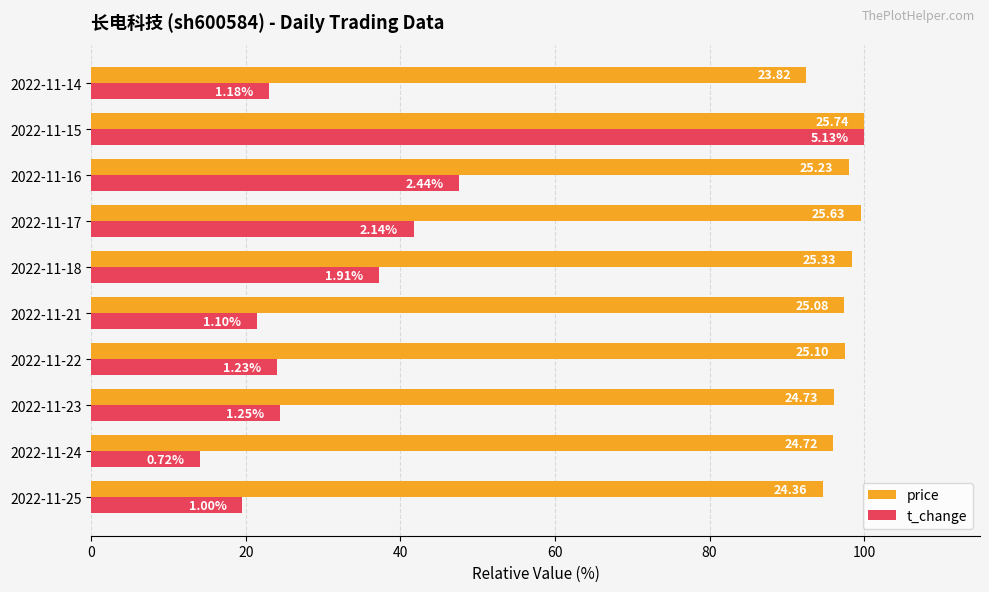

What are all the series names shown in the legend?

price, t_change